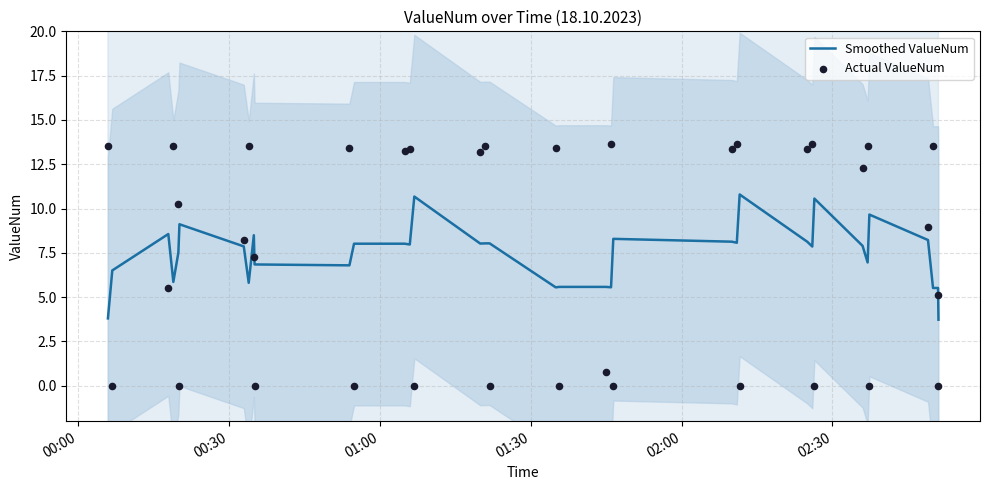

At how many categories does at least one series exceed 0?

36